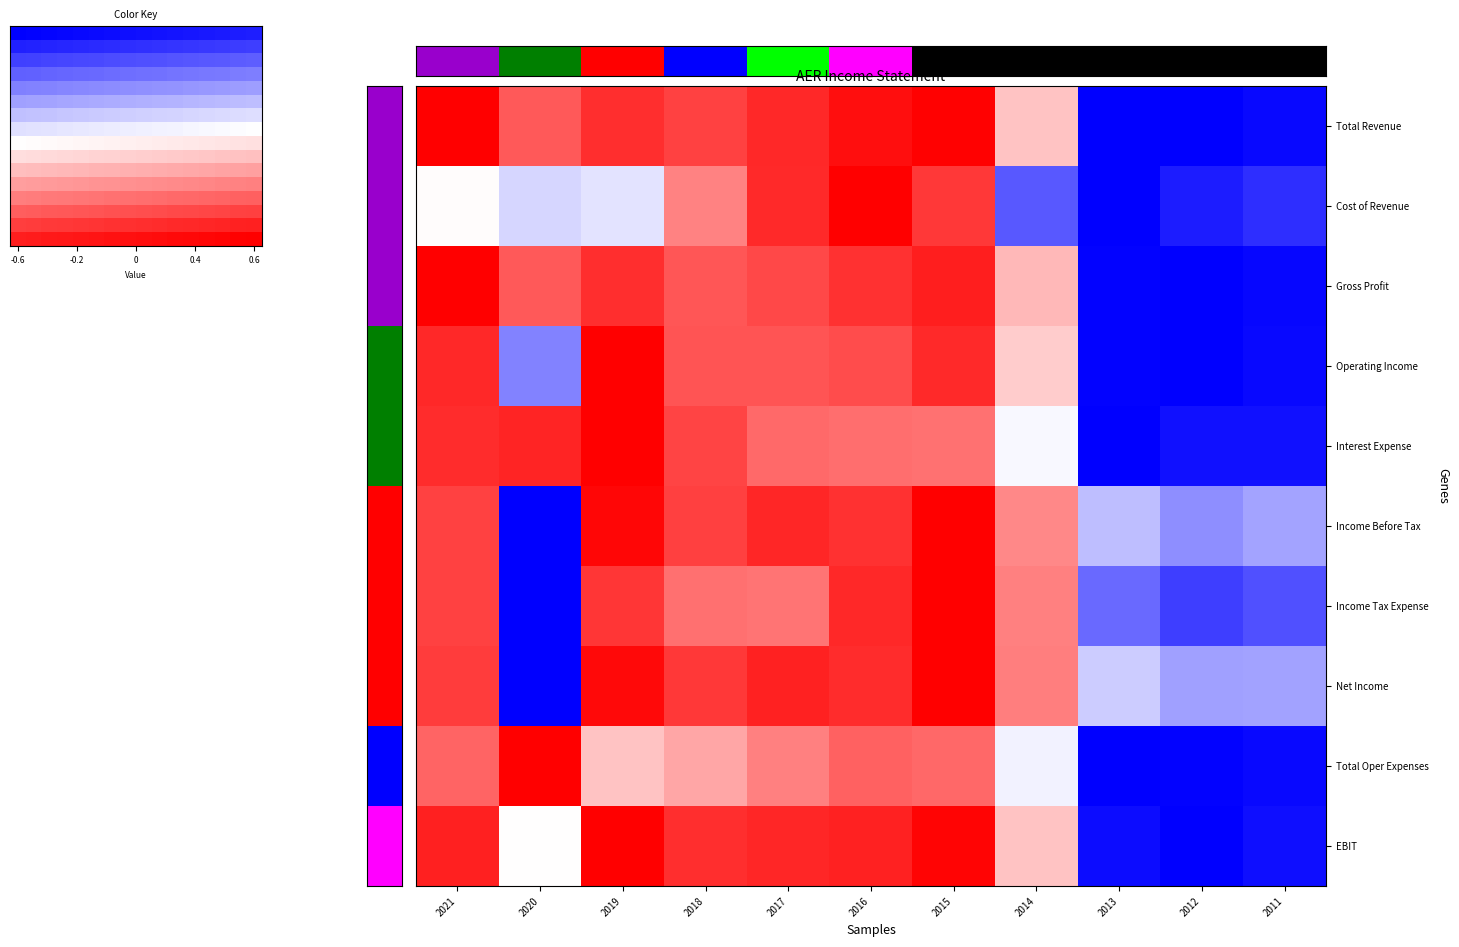

List the series in order of their peak value, highest first.

Total Revenue, Cost of Revenue, Gross Profit, Operating Income, Interest Expense, Income Before Tax, Income Tax Expense, Net Income, Total Oper Expenses, EBIT